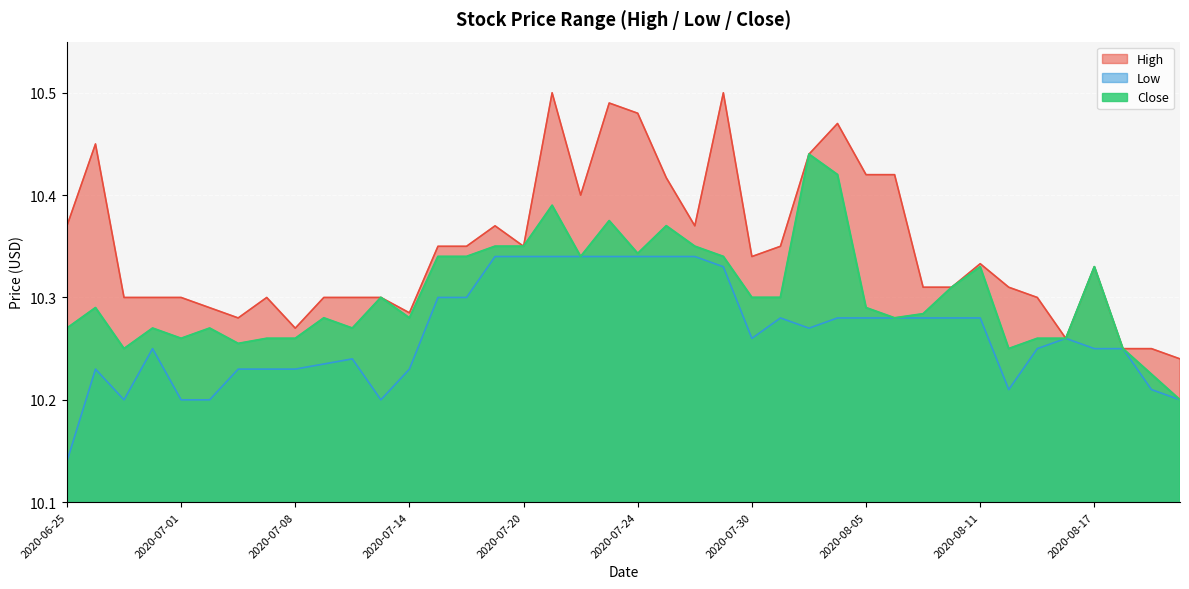

Which has a higher value, 2020-07-23 or 2020-07-31?

2020-07-23